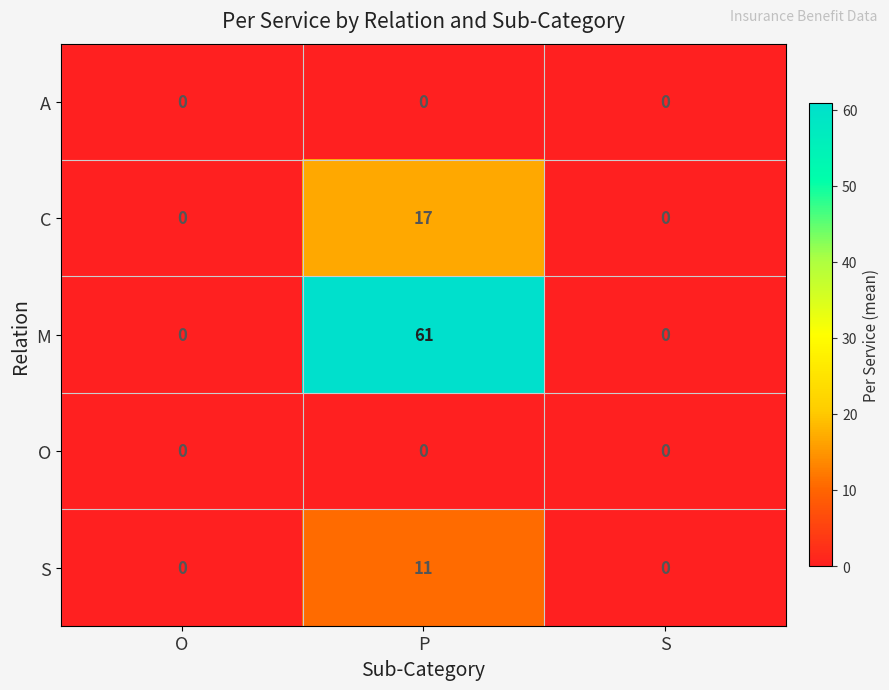

What is the highest value of the M series?

61